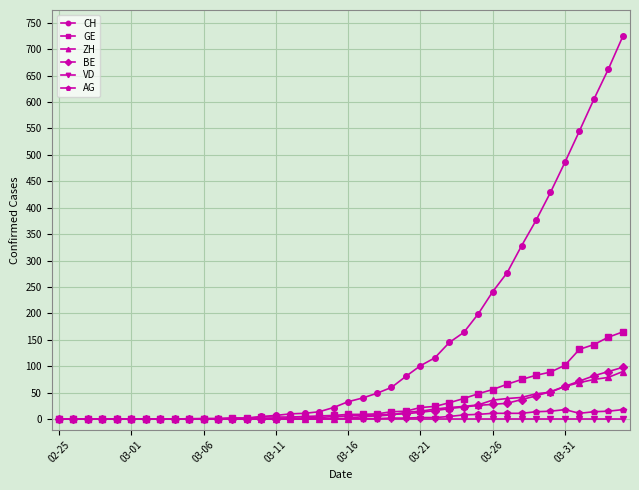

Which series has the largest total across all categories?

CH